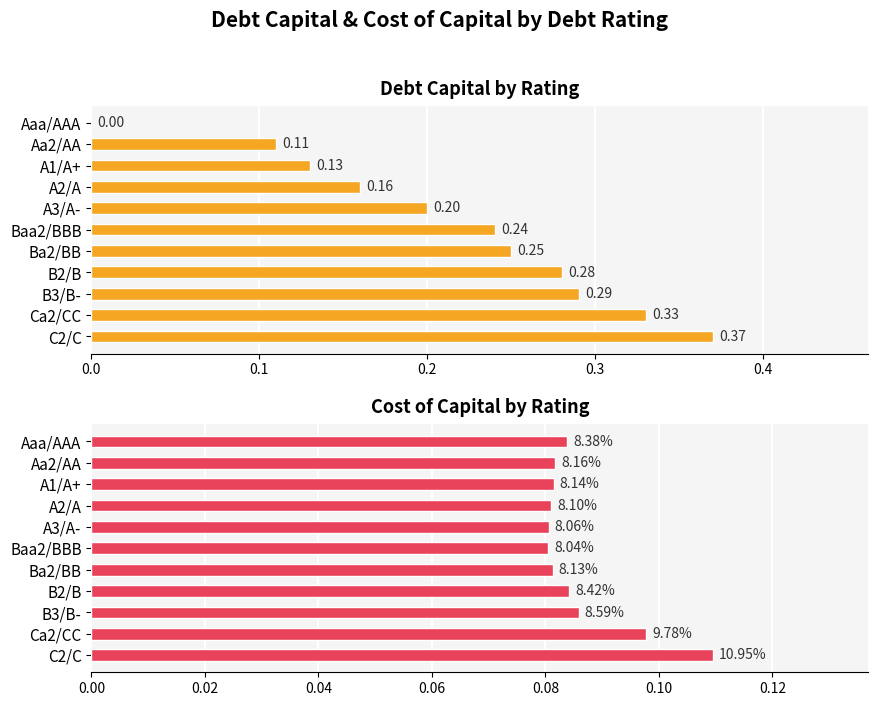

Rank the series at Ca2/CC from lowest to highest value.

cost_capital, debt_capital